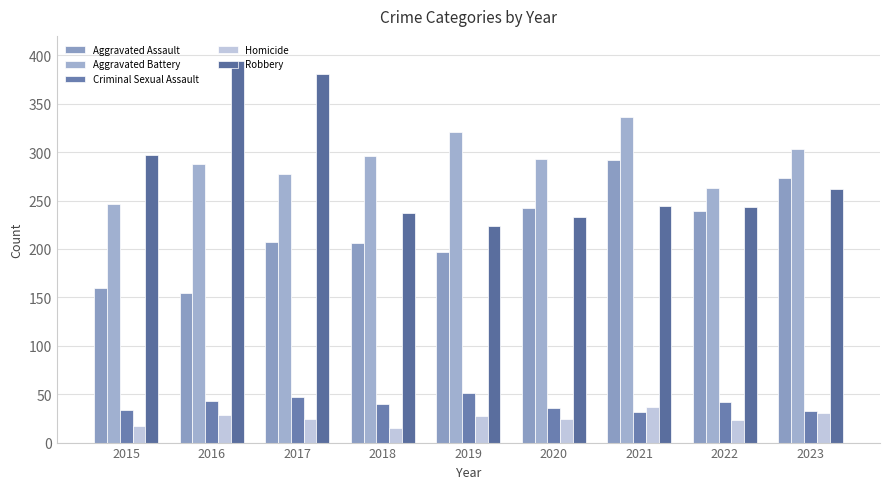

How many data points does each series have?

9